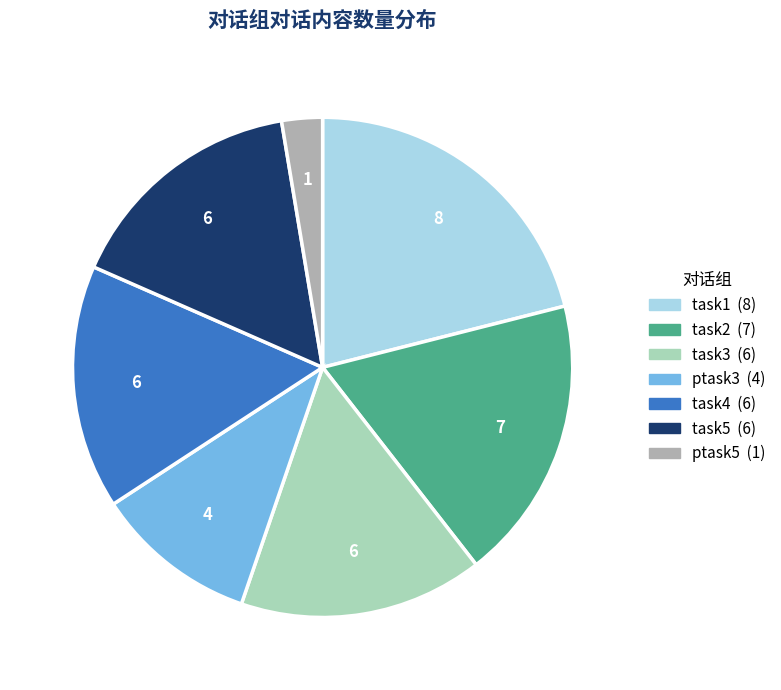

What is the largest slice in the pie chart?

task1